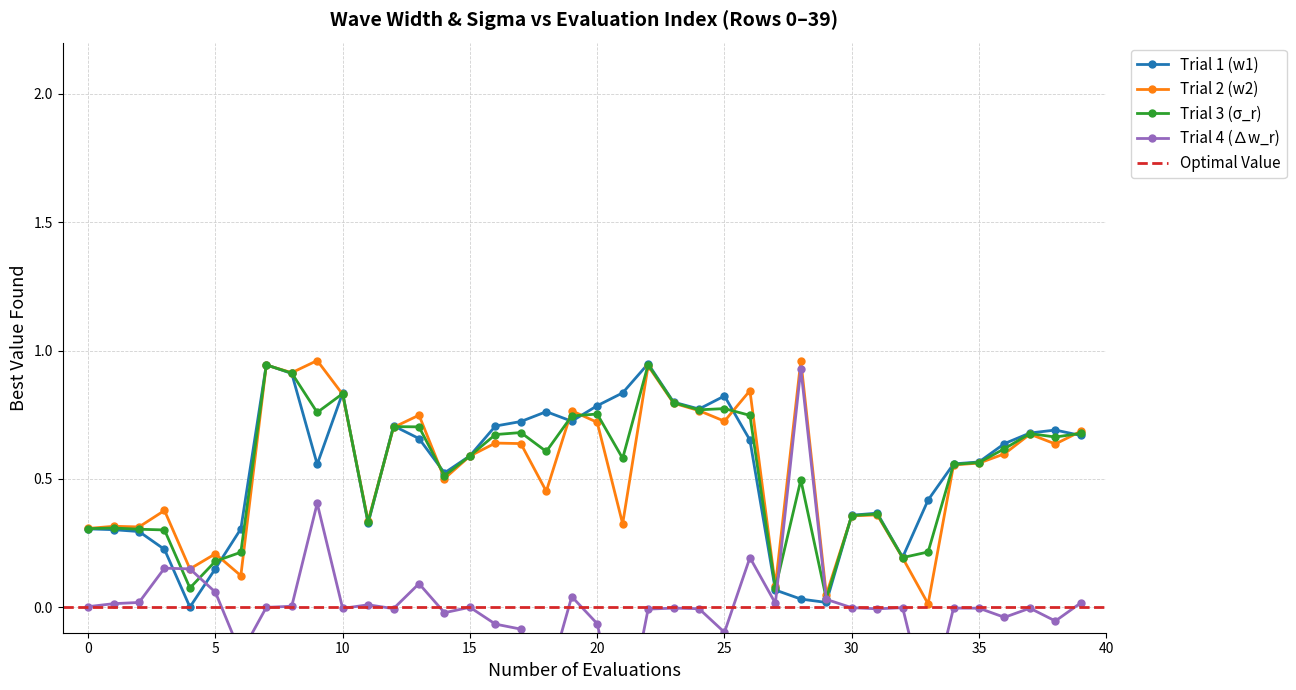

Count the number of data series in this chart.

4